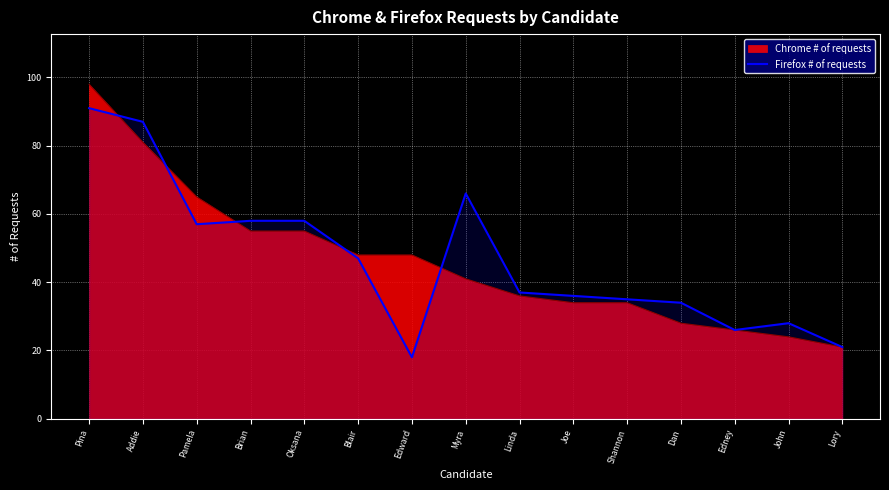

True or false: the data shows 36 at Joe.

True